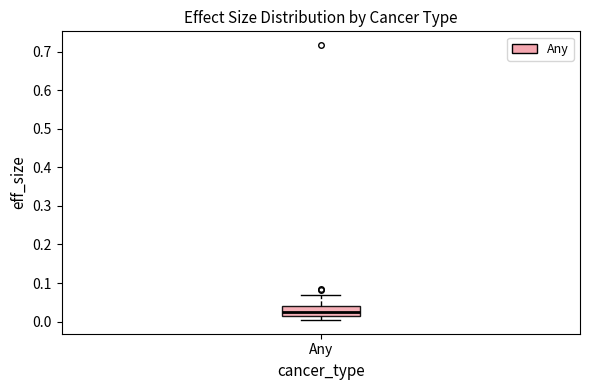

Transcribe this box plot: give where the median line is, the range the box spans, and where the two whiskers end, as read against the y-axis. The values are not printed on the chart, so give them approximately, as read against the axis.

median 0.02 (inside the box), box 0.02 to 0.04, whiskers 0.00 to 0.07